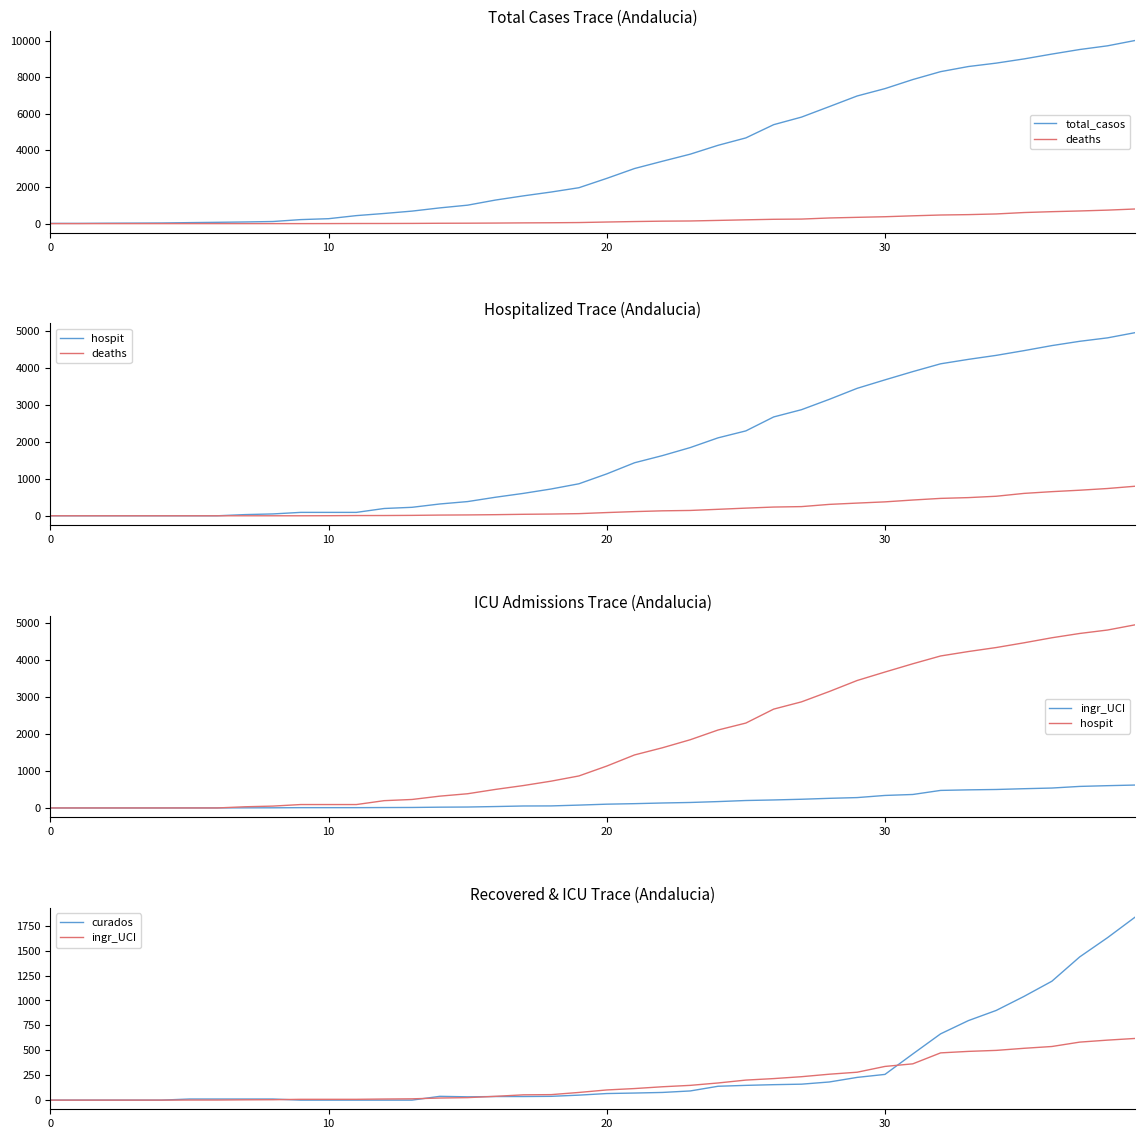

Which has a higher value, 15 or 30?

30